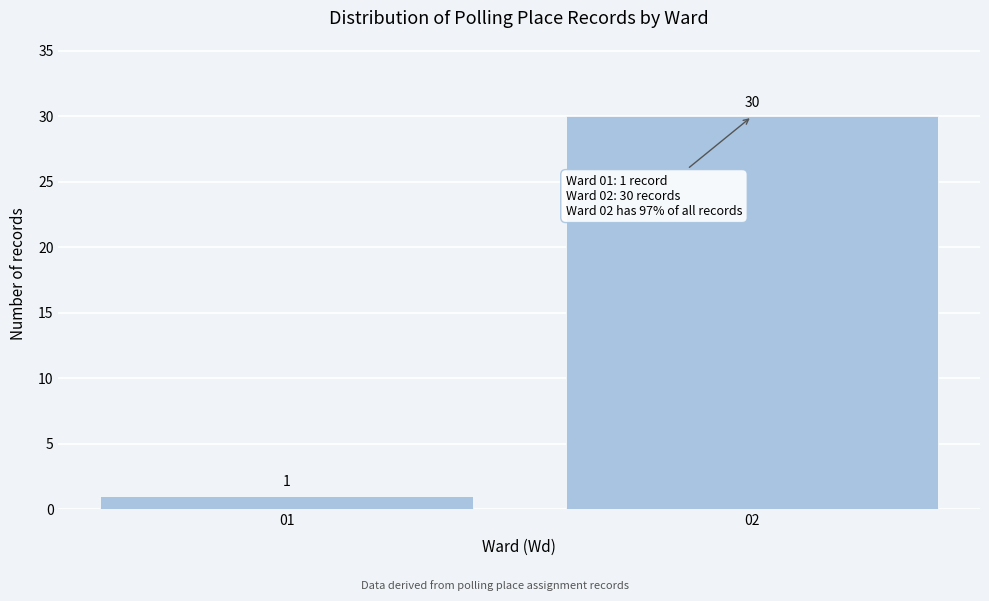

Reading left to right, extract all data points from this chart.

1	30